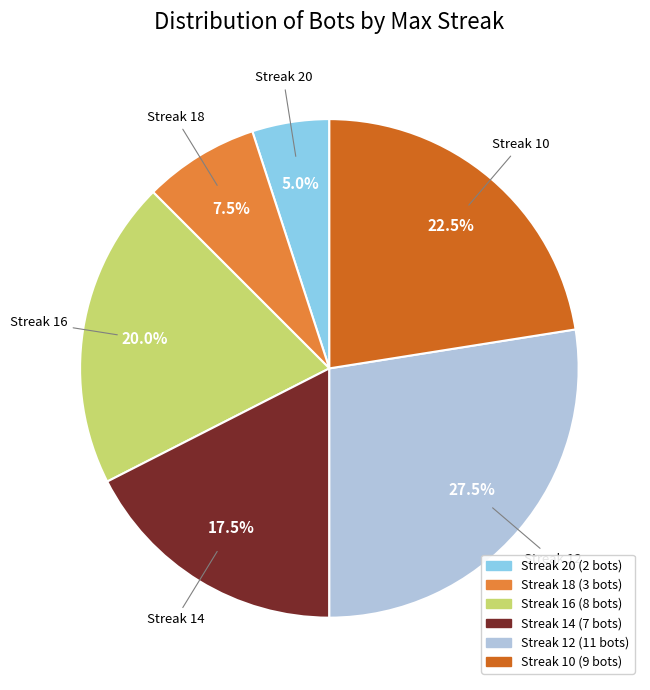

Which has a higher value, Streak 12 or Streak 14?

Streak 12